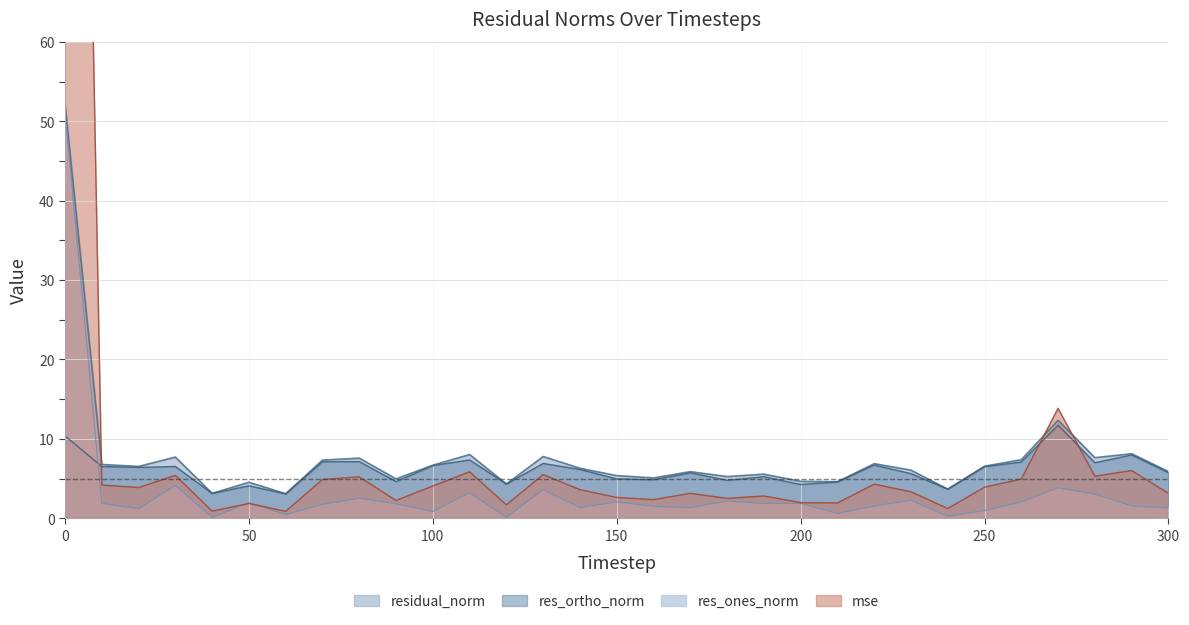

At how many categories does at least one series exceed 15?

1